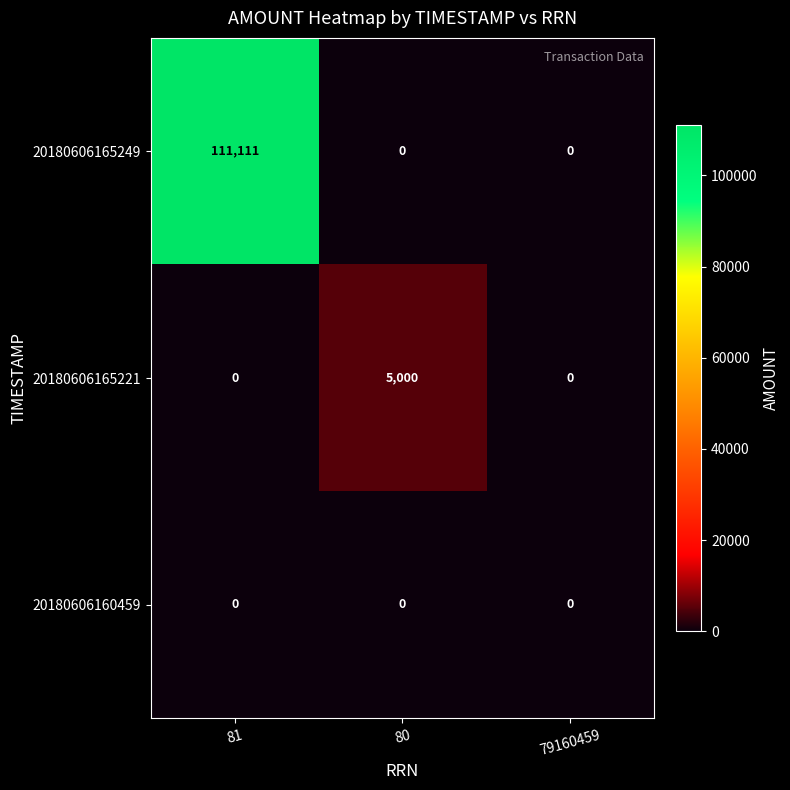

At which category is the sum across all series the highest?

81